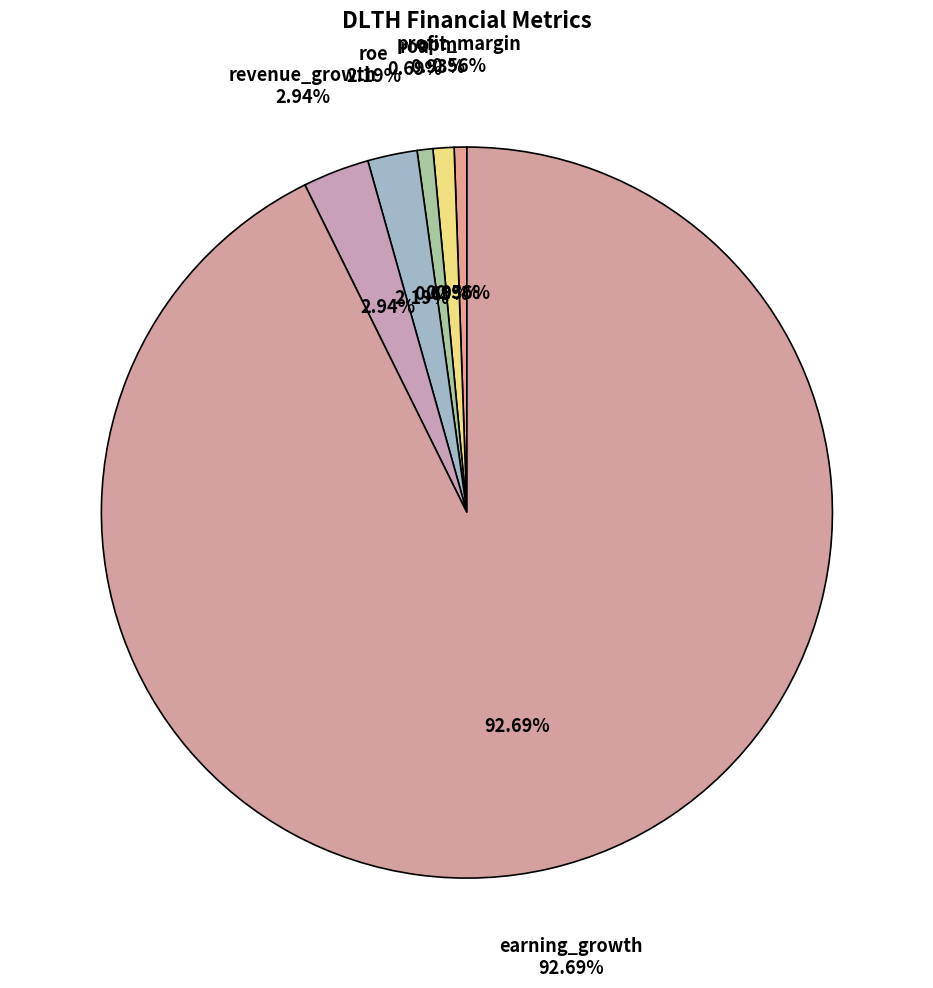

How many slices are in this pie chart?

6